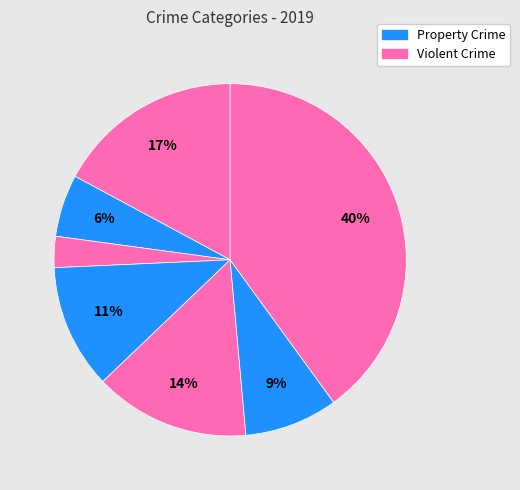

Is there a majority slice in this chart?

No